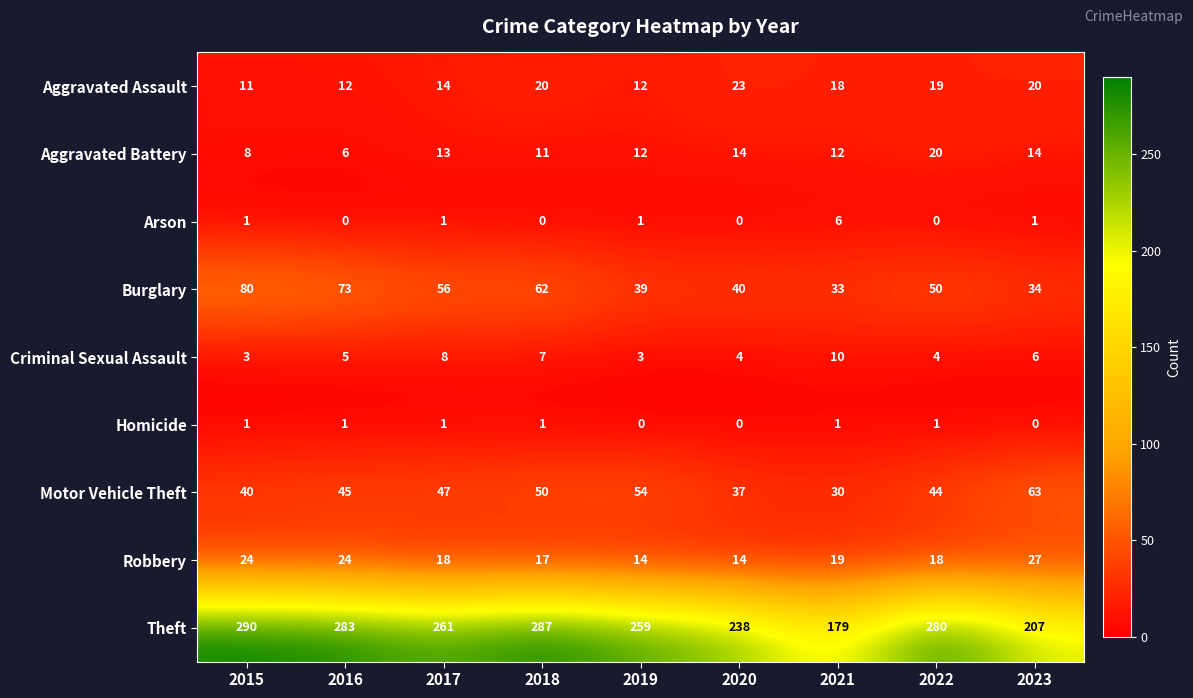

Which series has the widest spread of values?

Theft